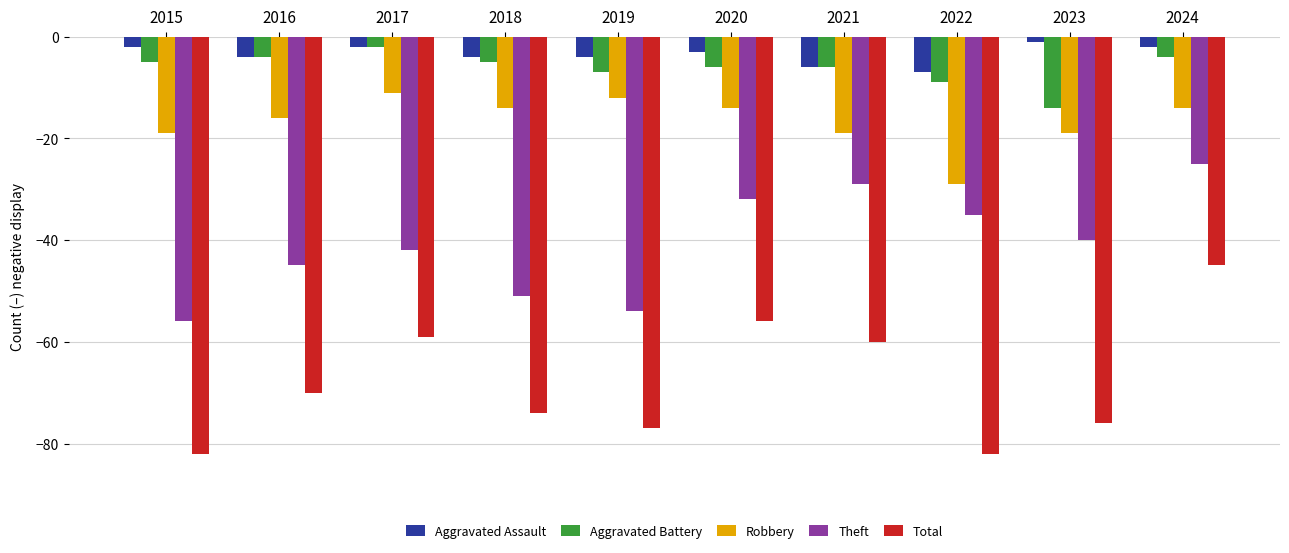

The value of Theft at 2021 is -29. True or false?

True